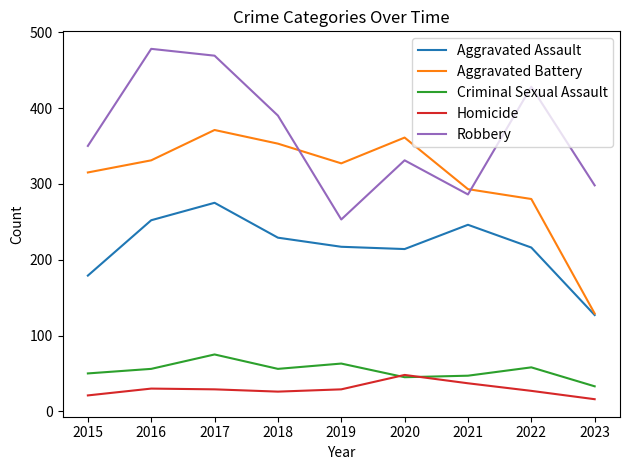

True or false: Aggravated Battery and Criminal Sexual Assault intersect in this chart.

False